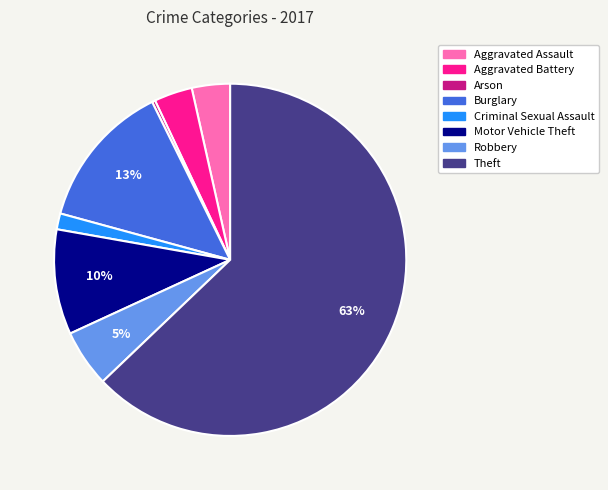

To the nearest percent, what is the difference between the largest and smallest slice percentages?

63%